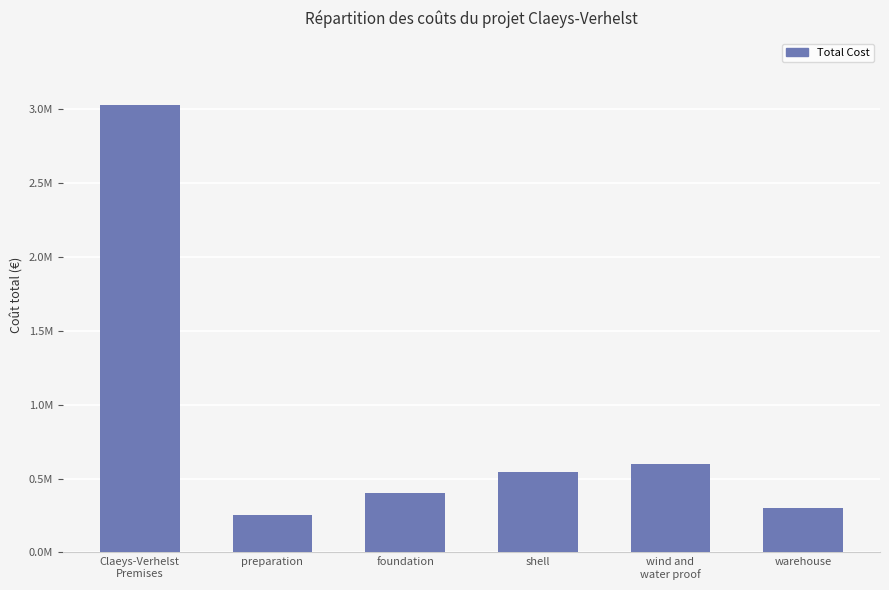

What is the maximum value shown in the chart?

3027133.2